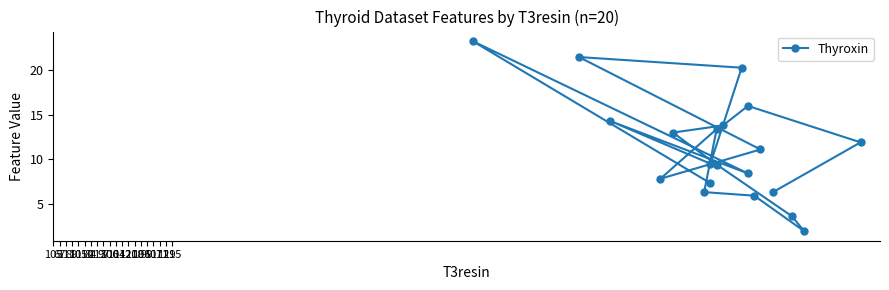

How many lines are shown in the chart?

1